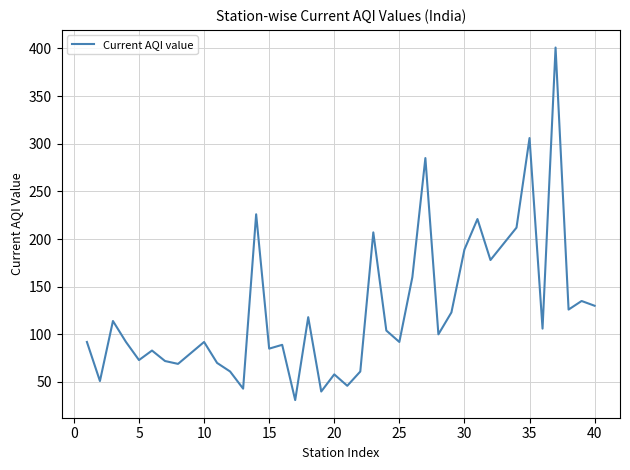

What is the difference between the maximum and minimum values?

370